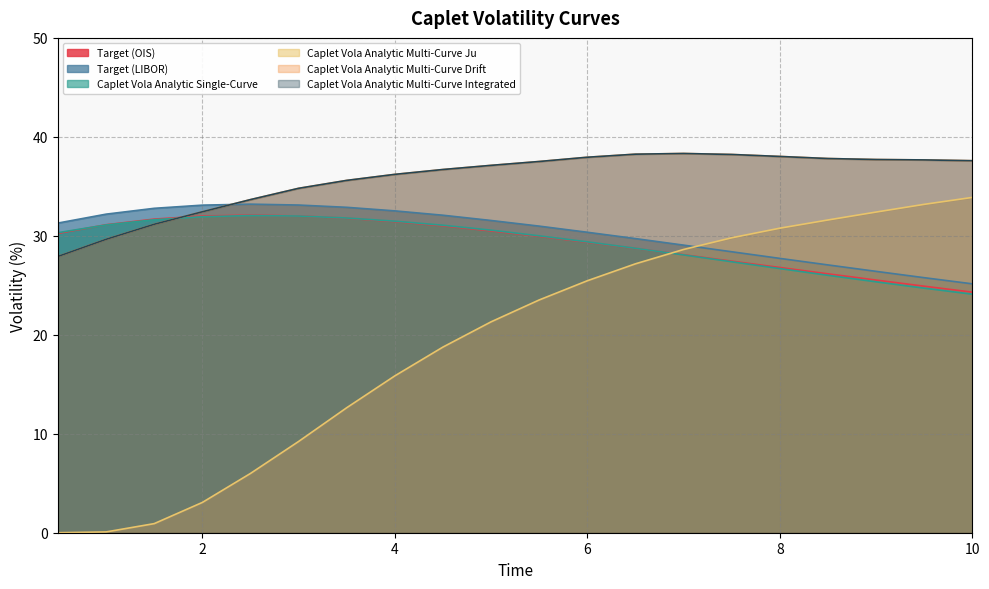

Which category has the lowest value across all series?

0.5